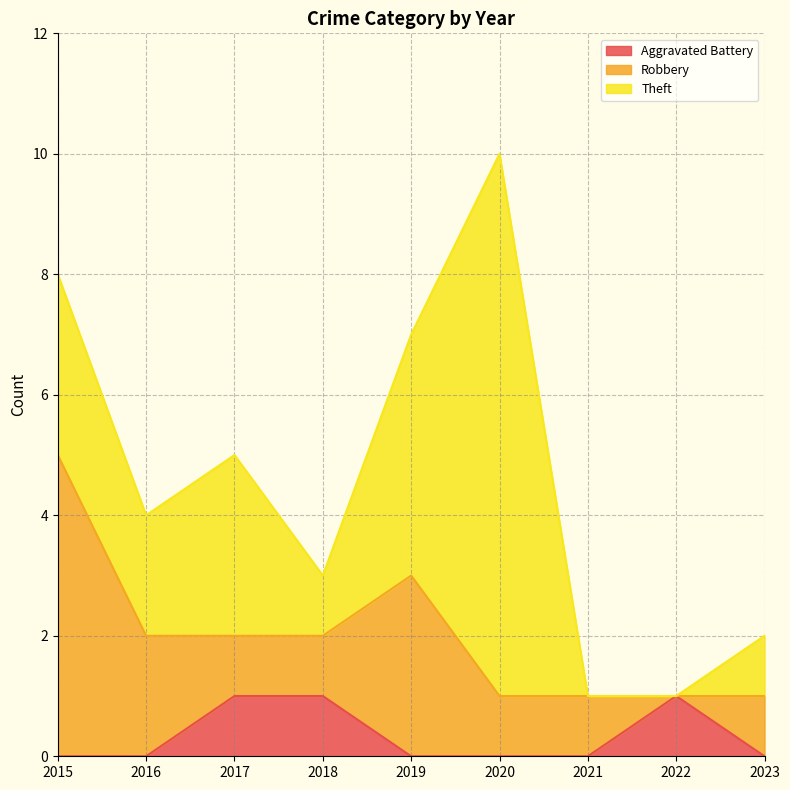

In Robbery, how many points are lower than both neighbors (excluding endpoints)?

1